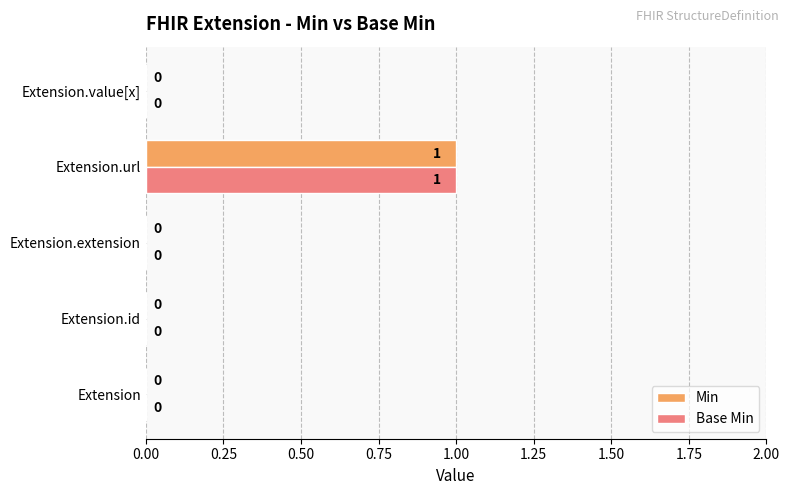

Is the value of Min at Extension greater than the value of Base Min at Extension.url?

No